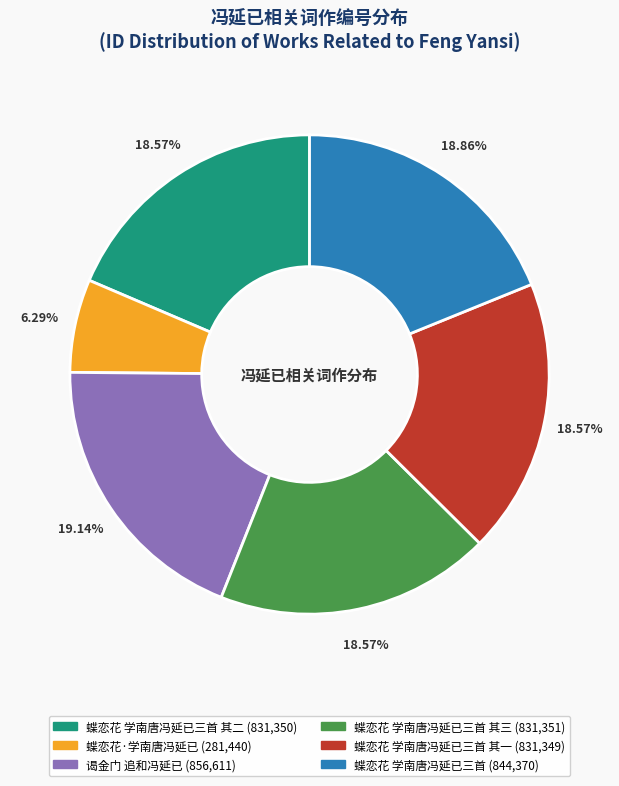

To the nearest percent, what is the average slice percentage?

17%